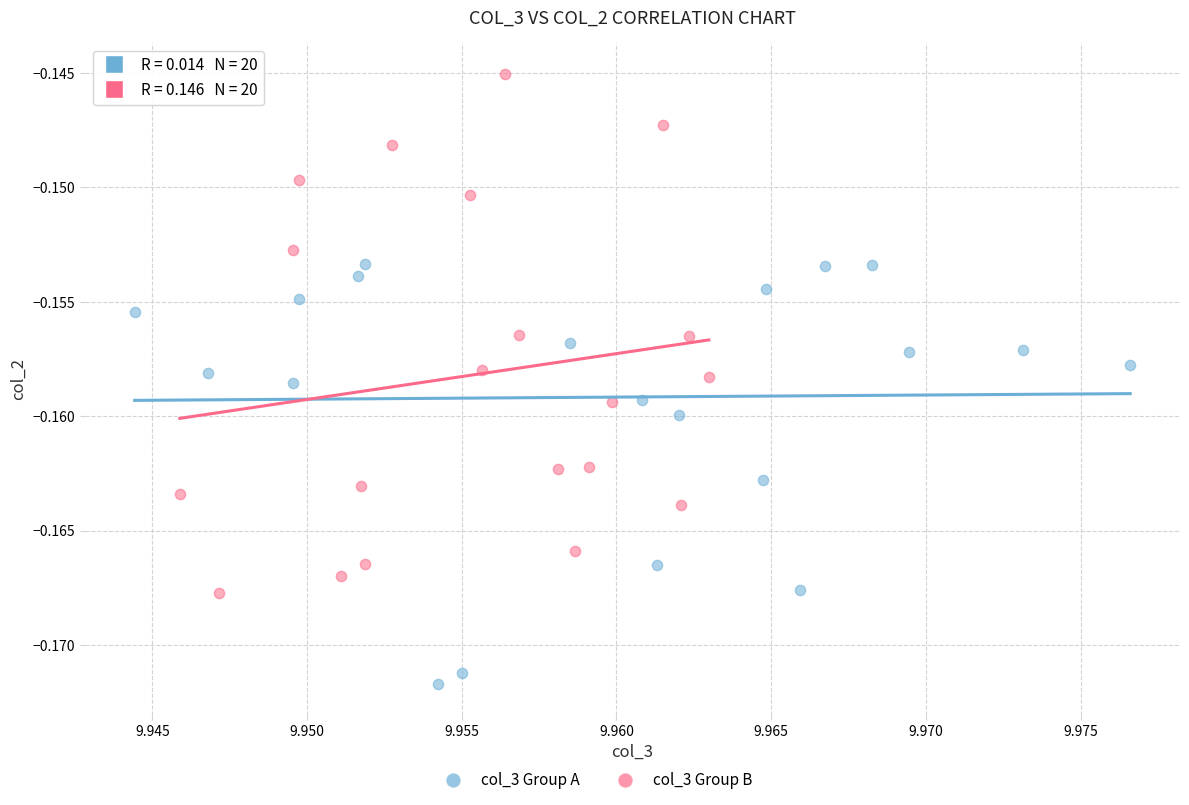

Which series contains the highest Y value?

col_3 Group B